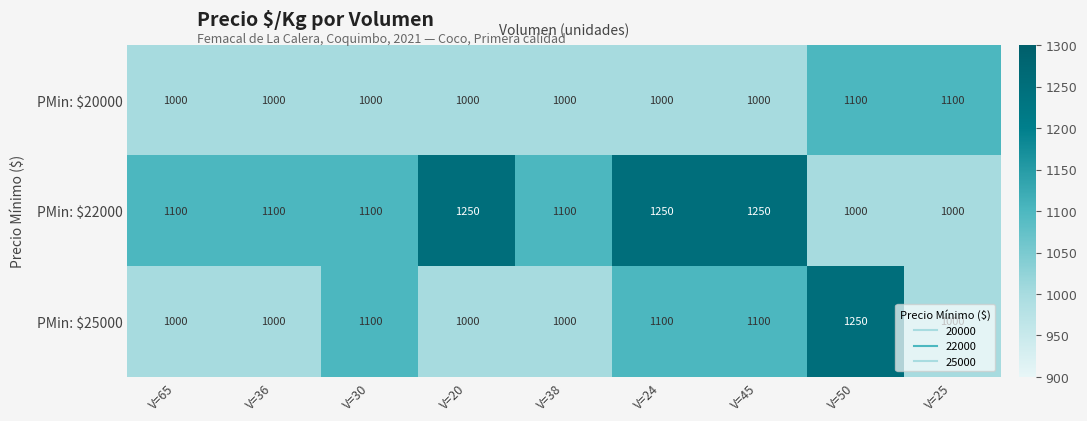

What is the total value across all series at V=45?

3350